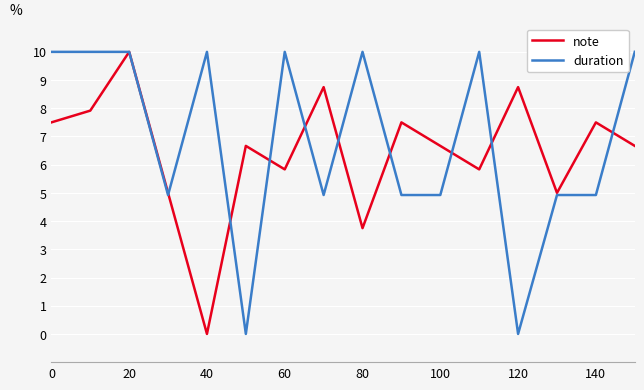

What is the greatest value displayed?

10.0